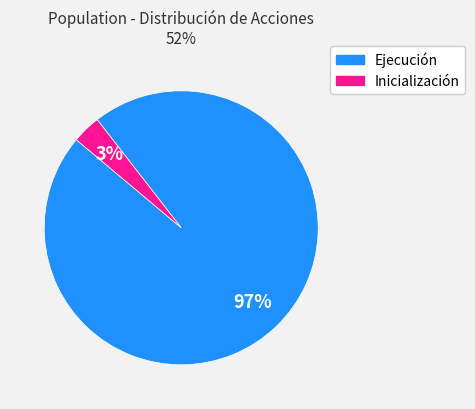

True or false: Ejecución accounts for 97% of the total.

True